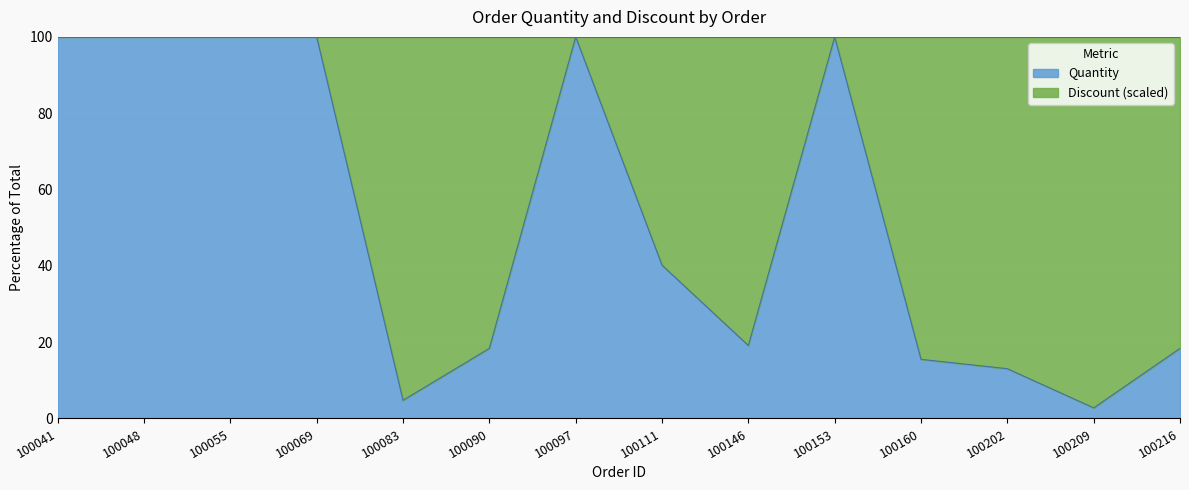

What is the total value across all series at 100111?

100.0